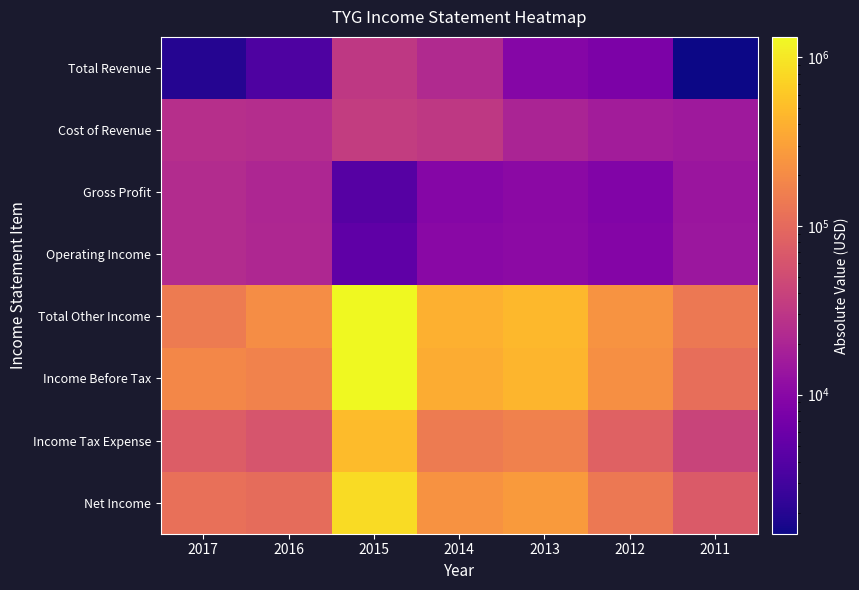

Which series changed the most between 2014 and 2013?

Income Before Tax